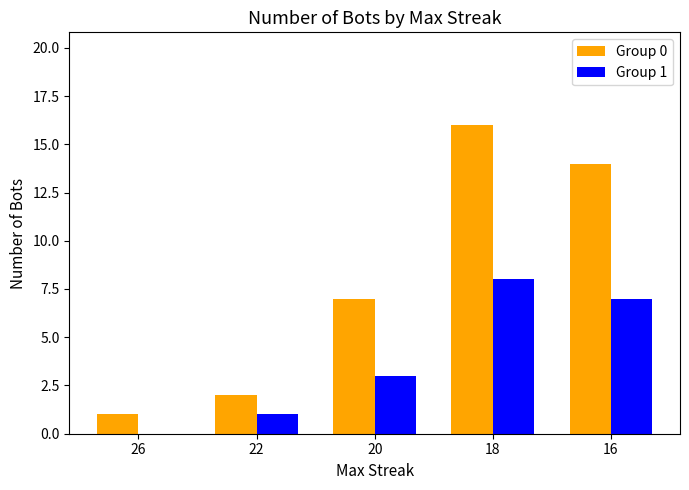

Which series has the largest total across all categories?

Group 0